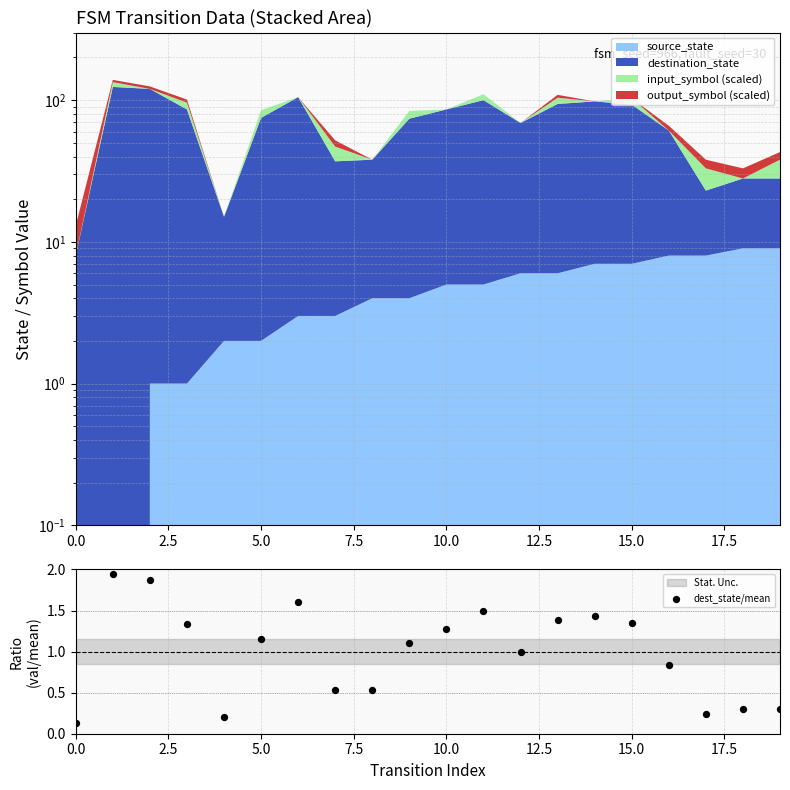

Between 0.0 and 11, which is larger?

11